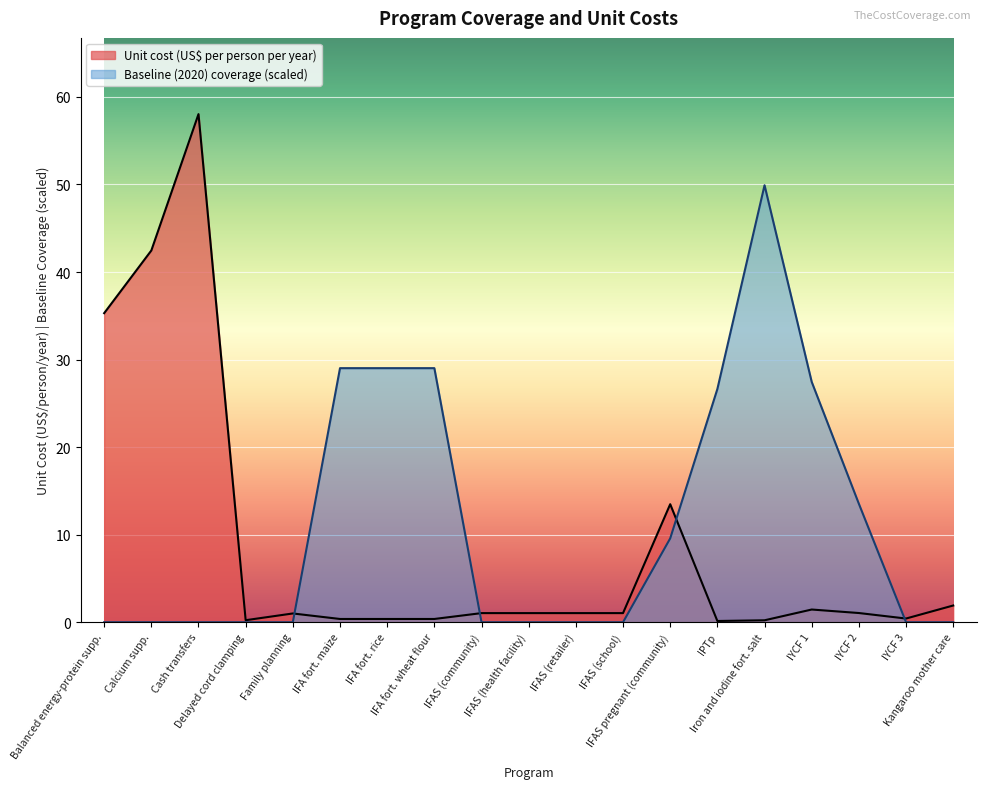

What is the maximum value shown in the chart?

58.0